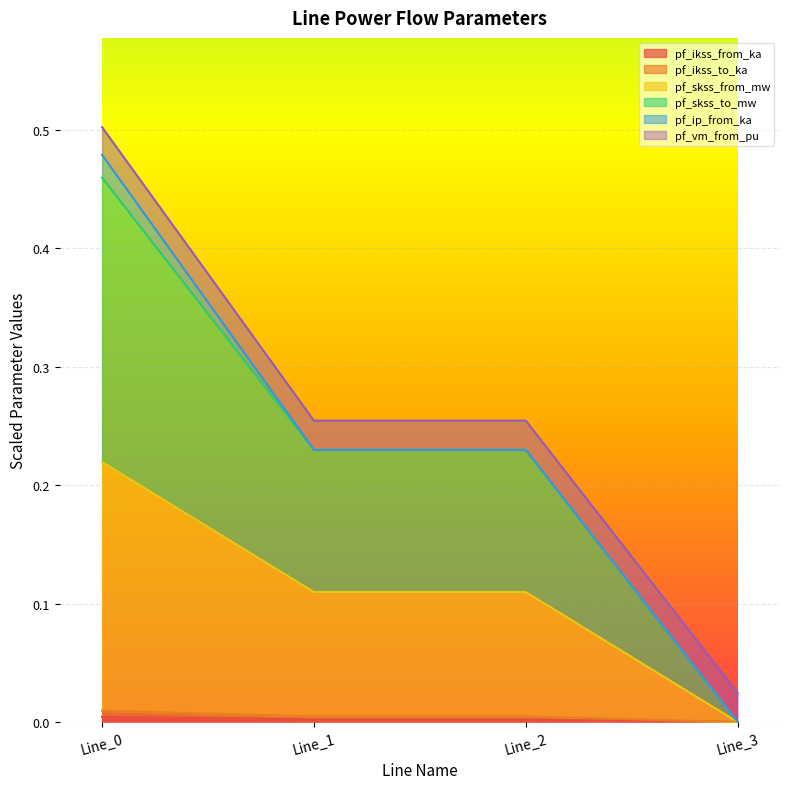

What is the sum of the pf_skss_from_mw values at Line_3 and Line_2?

0.1